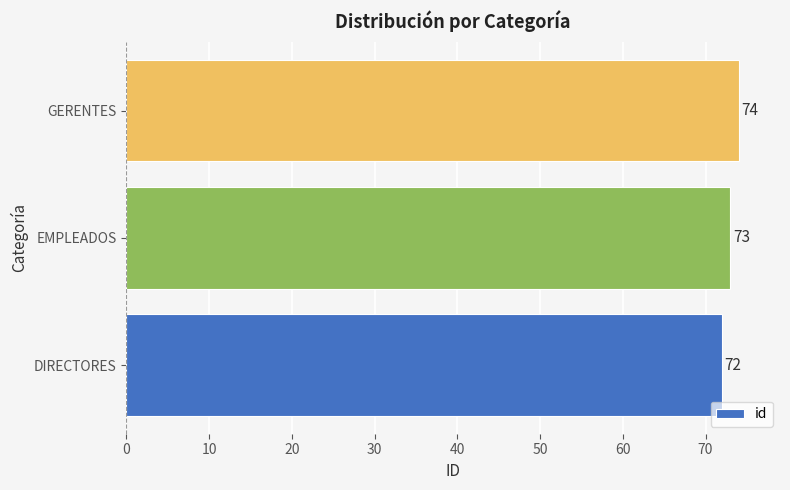

Rank the categories by value from lowest to highest.

DIRECTORES, EMPLEADOS, GERENTES